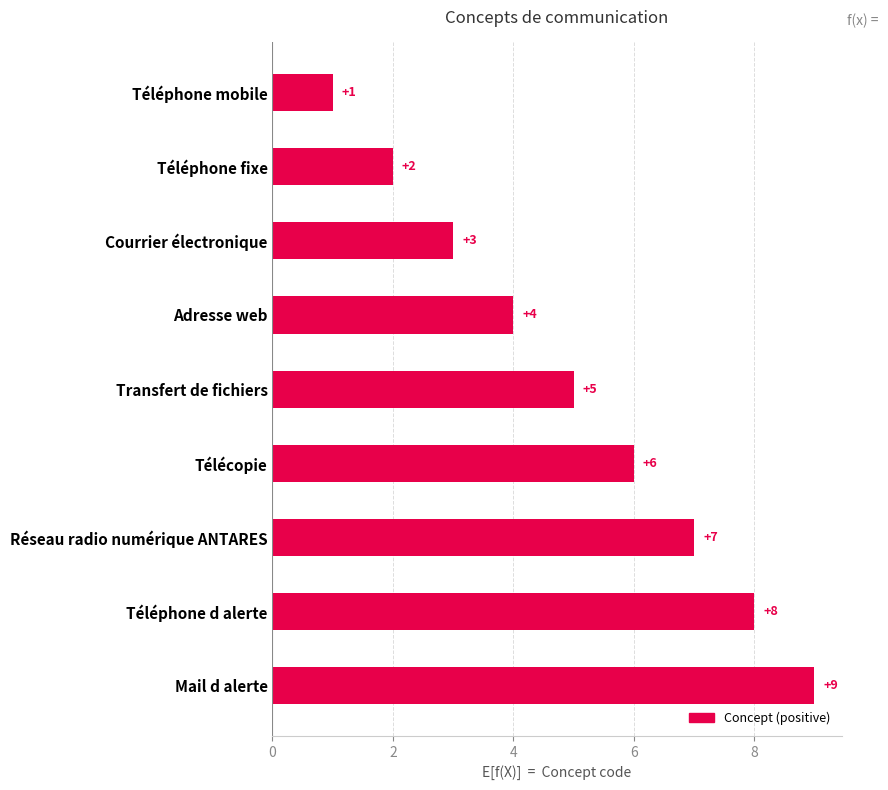

List the labels in order of value, smallest first.

Téléphone mobile, Téléphone fixe, Courrier électronique, Adresse web, Transfert de fichiers, Télécopie, Réseau radio numérique ANTARES, Téléphone d alerte, Mail d alerte